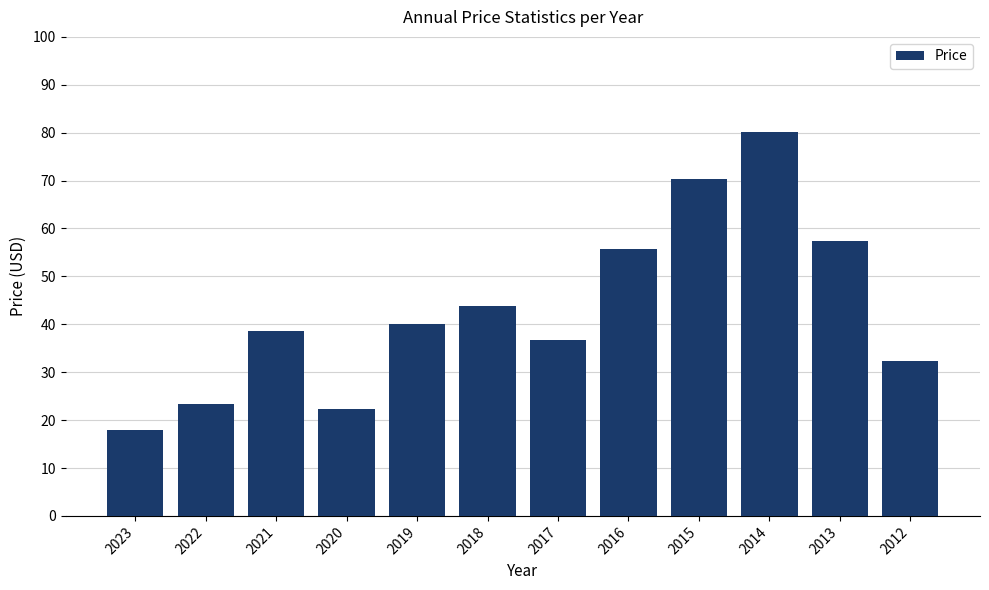

What is the sum of all values?

519.0